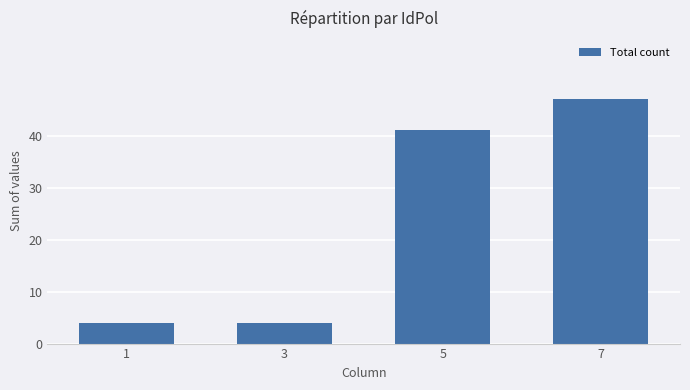

Reading left to right, transcribe all the data shown in this chart.

4	4	41	47